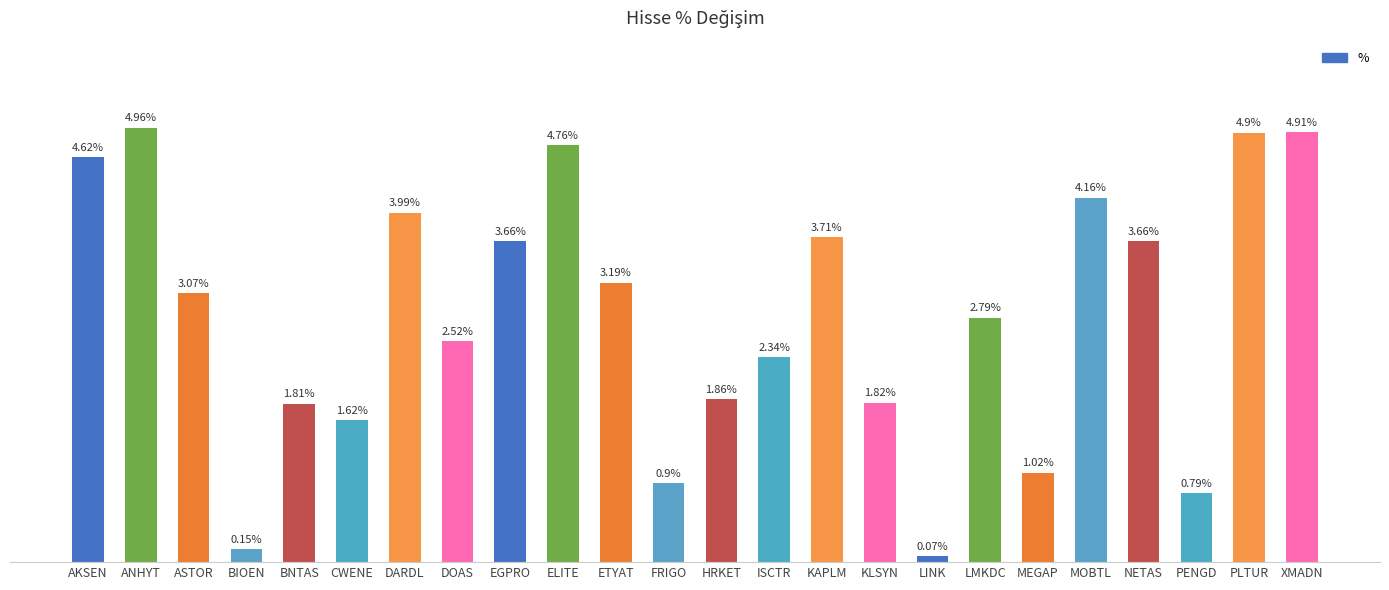

Which has a higher value, ELITE or LINK?

ELITE